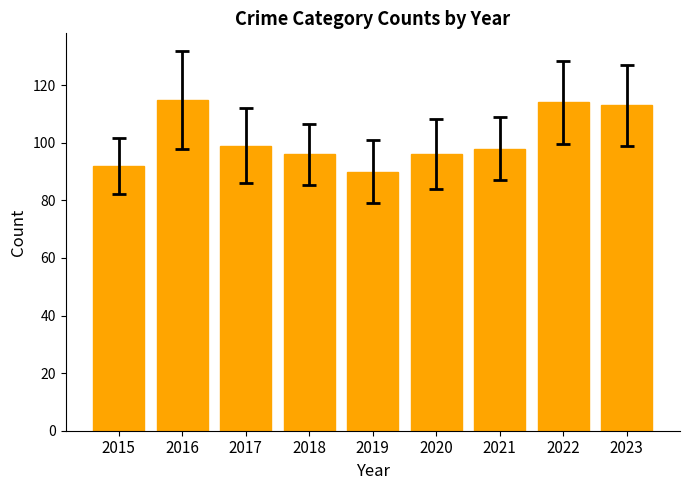

What is the change in value from 2018 to 2019?

-6